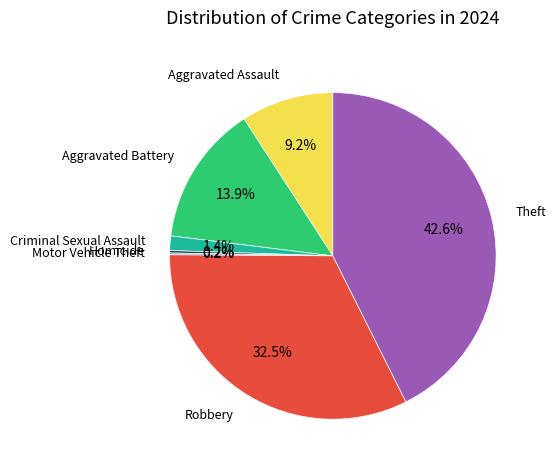

Is there a majority slice in this chart?

No